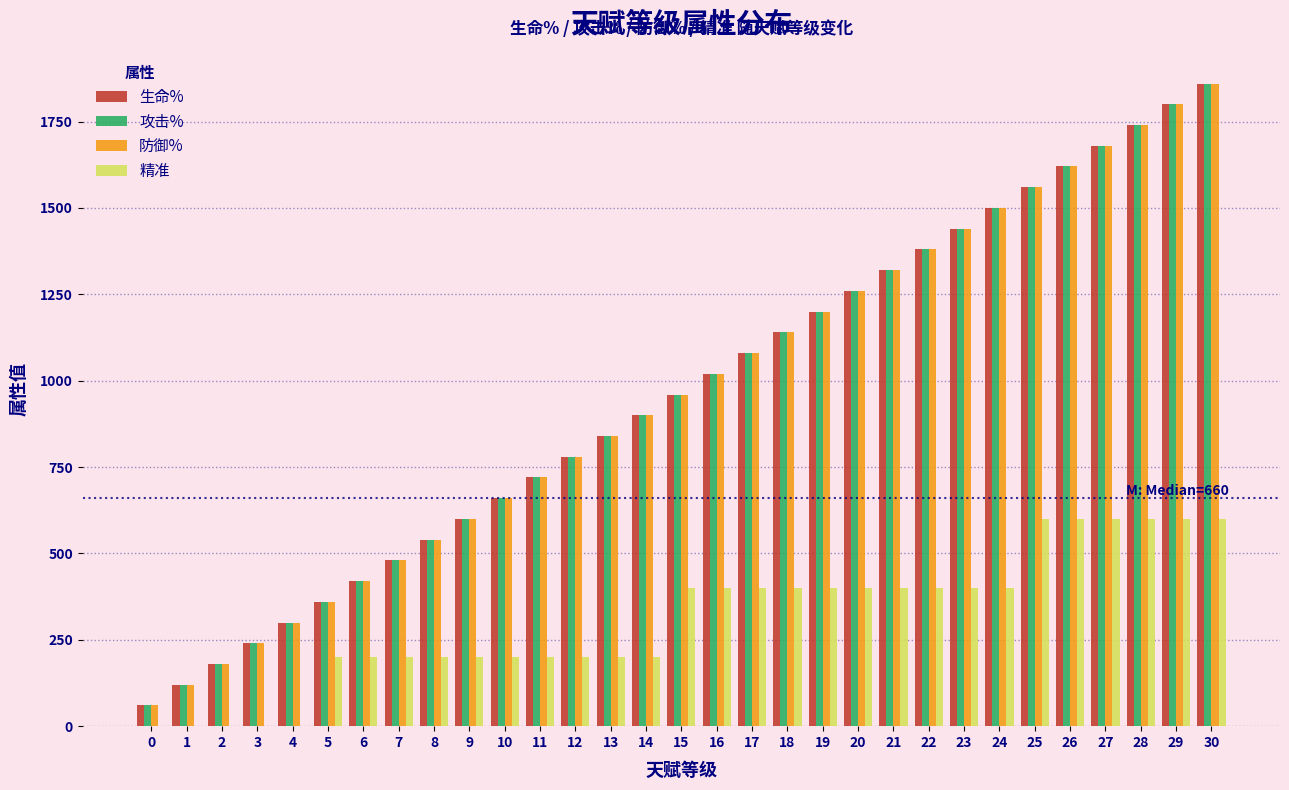

What is the sum of all 攻击% values?

29760